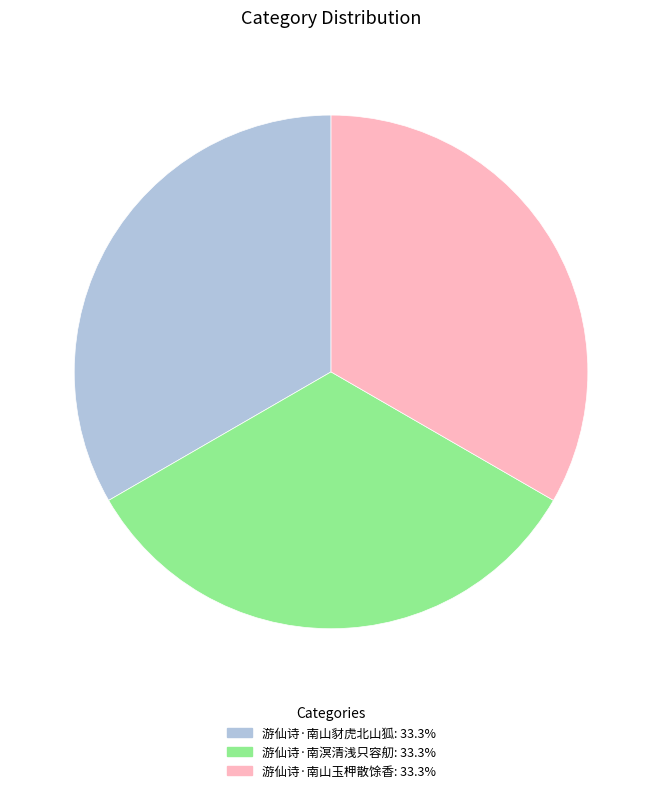

What is the ratio of the value at 游仙诗·南山玉柙散馀香 to the value at 游仙诗·南山豺虎北山狐?

1.0